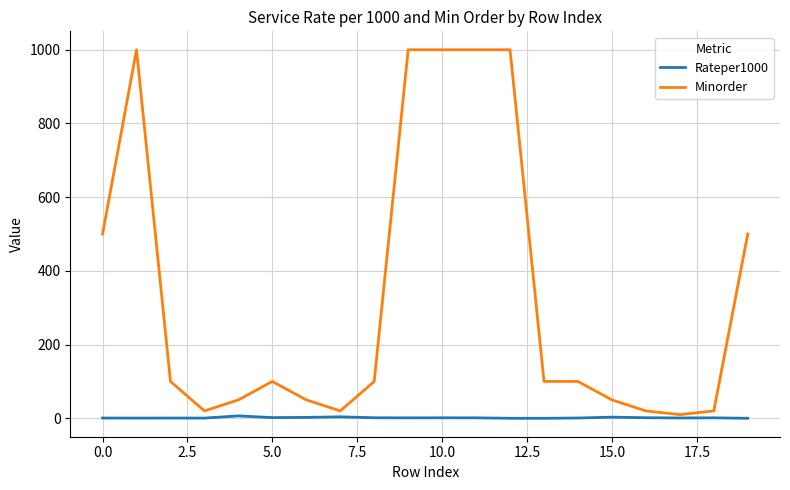

True or false: Minorder has more than 0 interior local peaks.

True